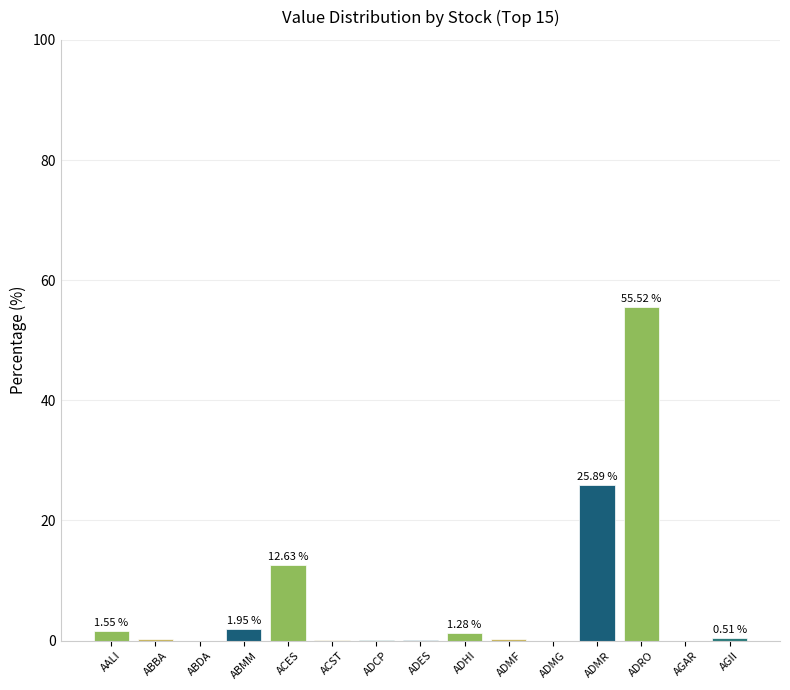

Which has a higher value, ADHI or ACES?

ACES